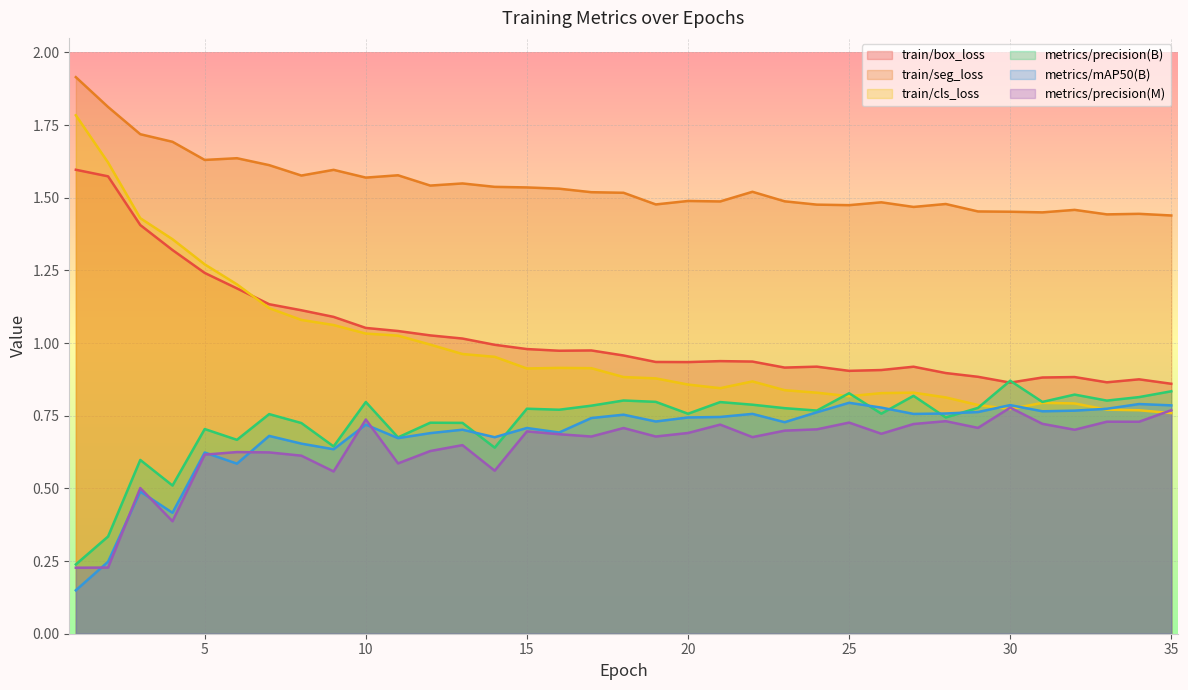

What is the total value across all series at 20?

5.5